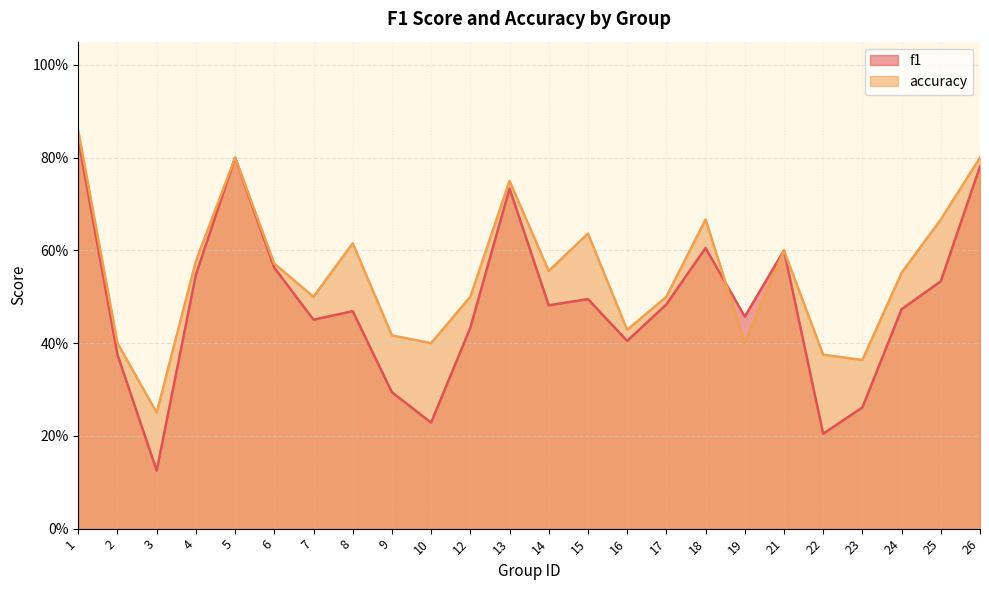

What is the maximum value for f1?

0.8